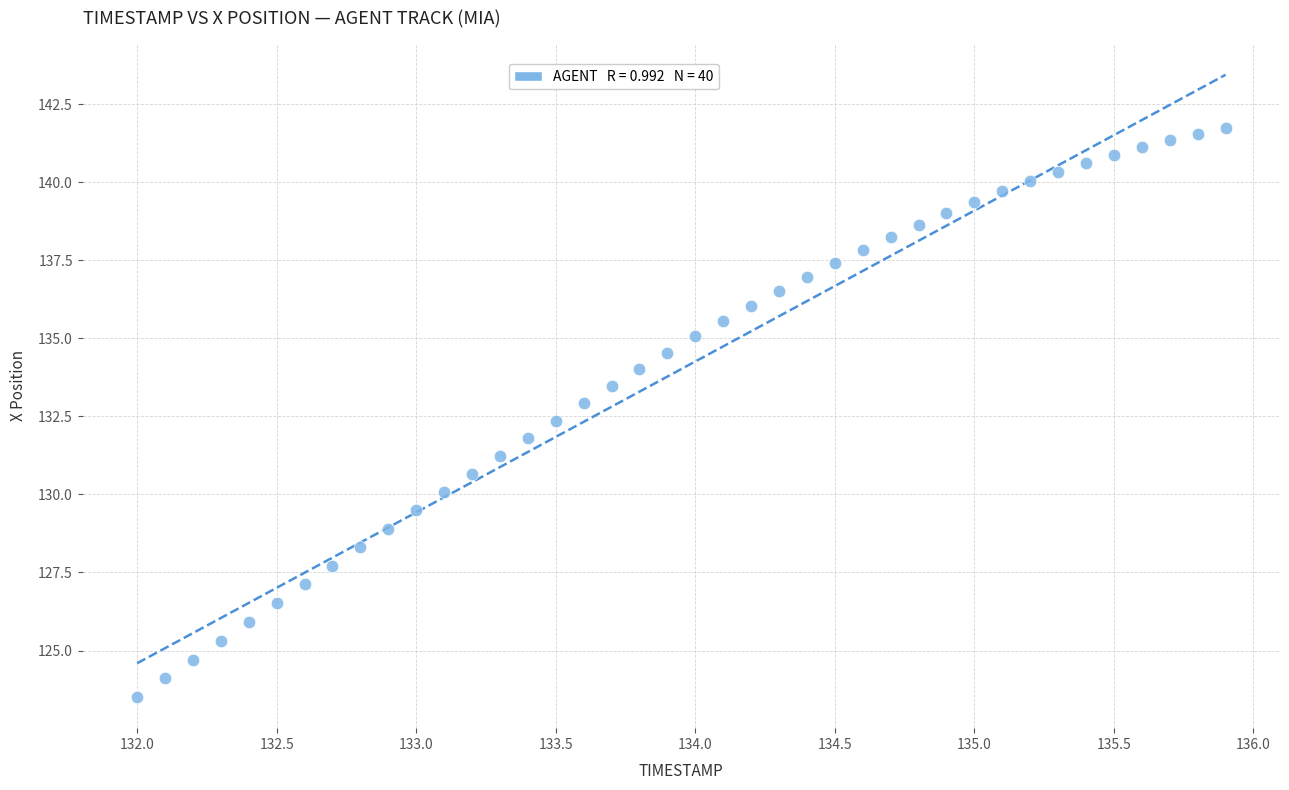

What is the range of Y values (max minus min)?

18.2